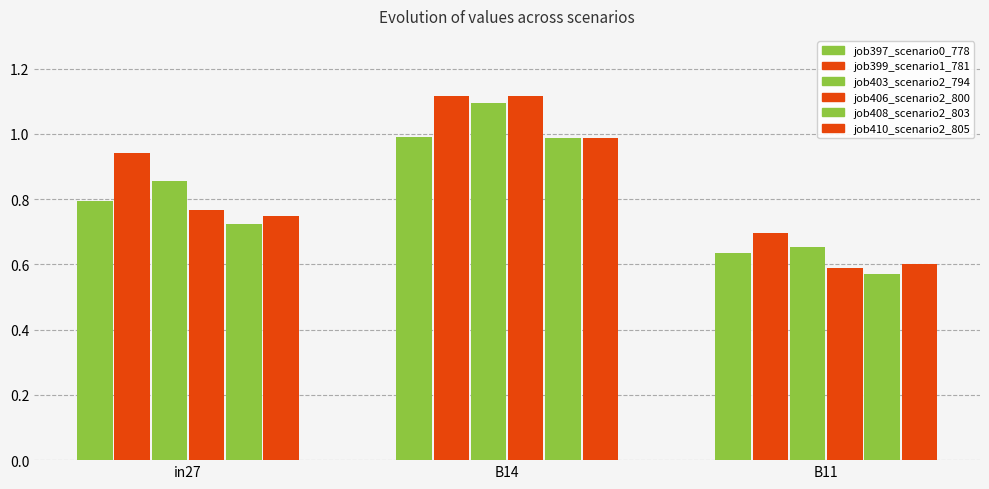

How many bars are there in total?

18